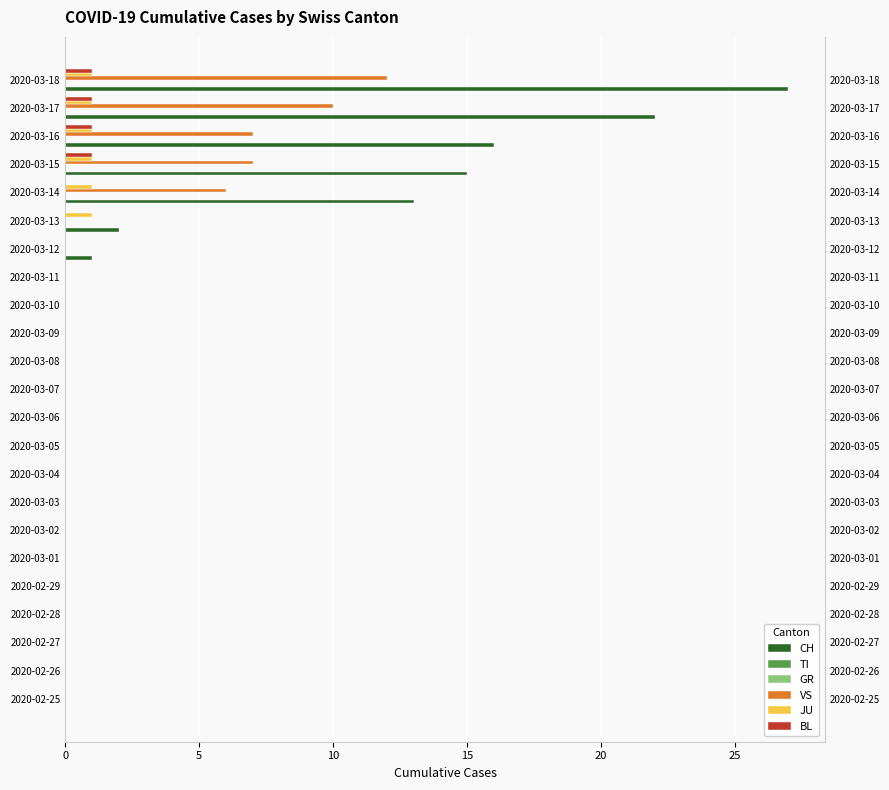

What is the difference between the maximum and second lowest values in the BL series?

1.0